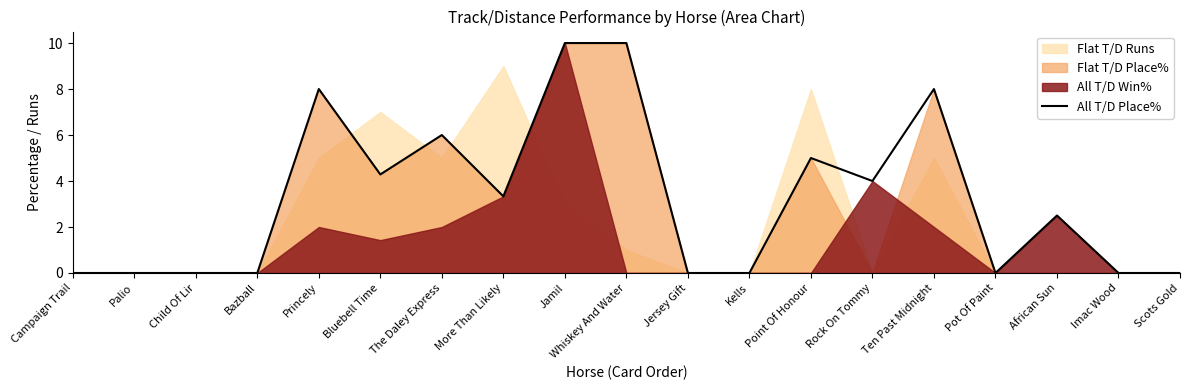

What value does the All T/D Place% series have at Jamil?

10.0